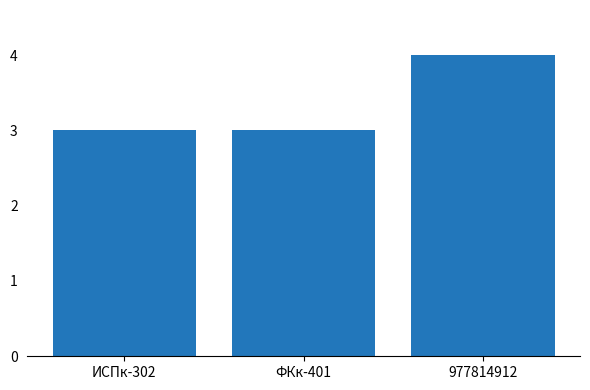

True or false: the data shows 7 at 977814912.

False